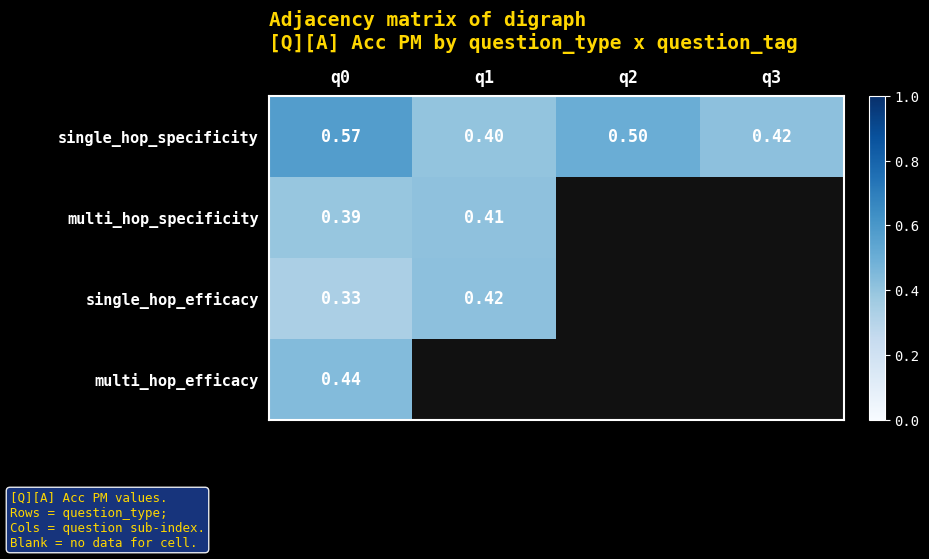

What is the difference between the maximum and second lowest values in the single_hop_specificity series?

0.2